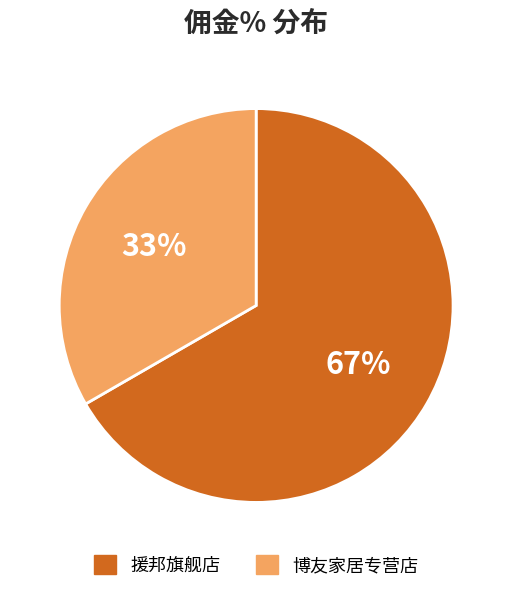

True or false: 援邦旗舰店 accounts for 52% of the total.

False